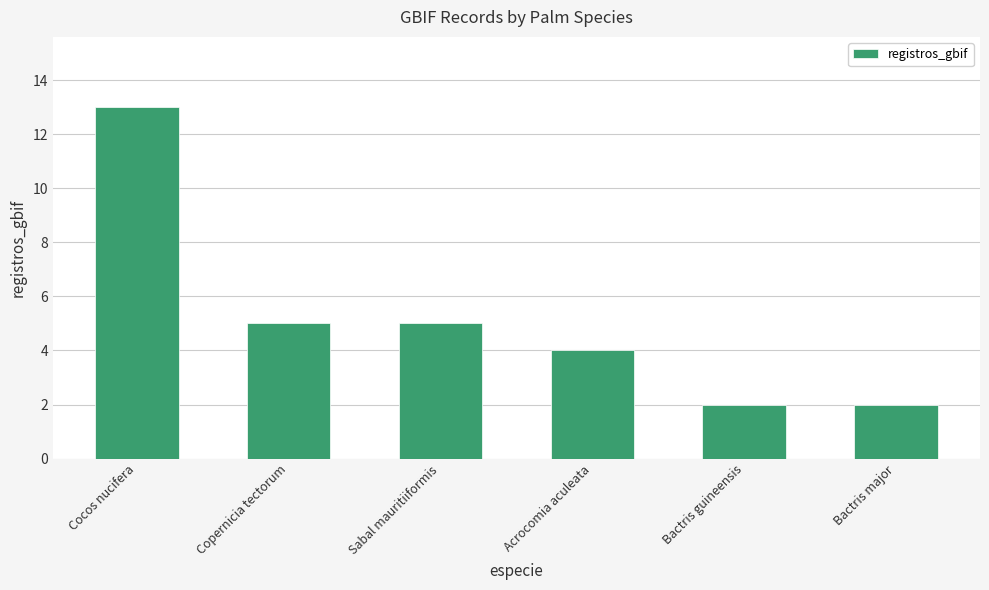

What position from the left is Acrocomia aculeata?

4